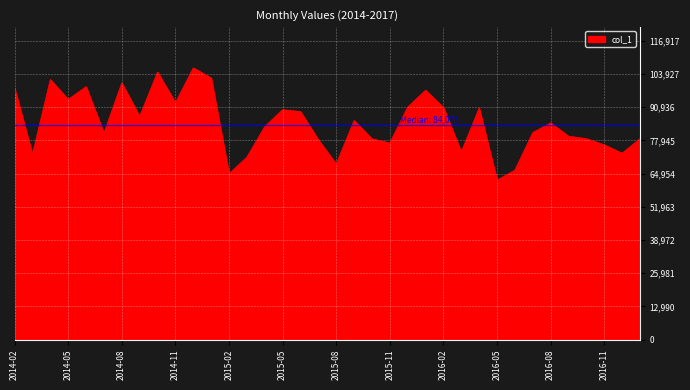

What is the difference between the maximum and minimum values?

43896